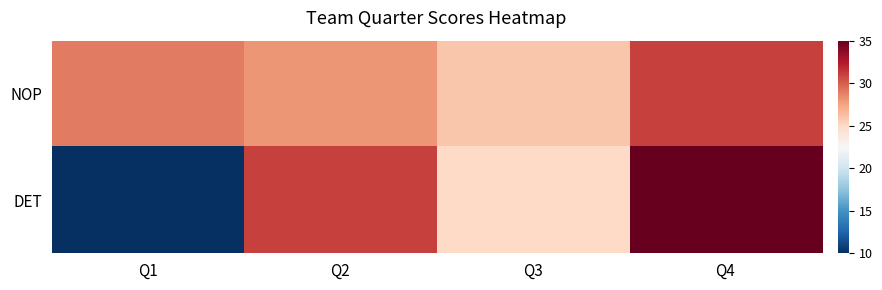

How many distinct data groups are displayed?

2